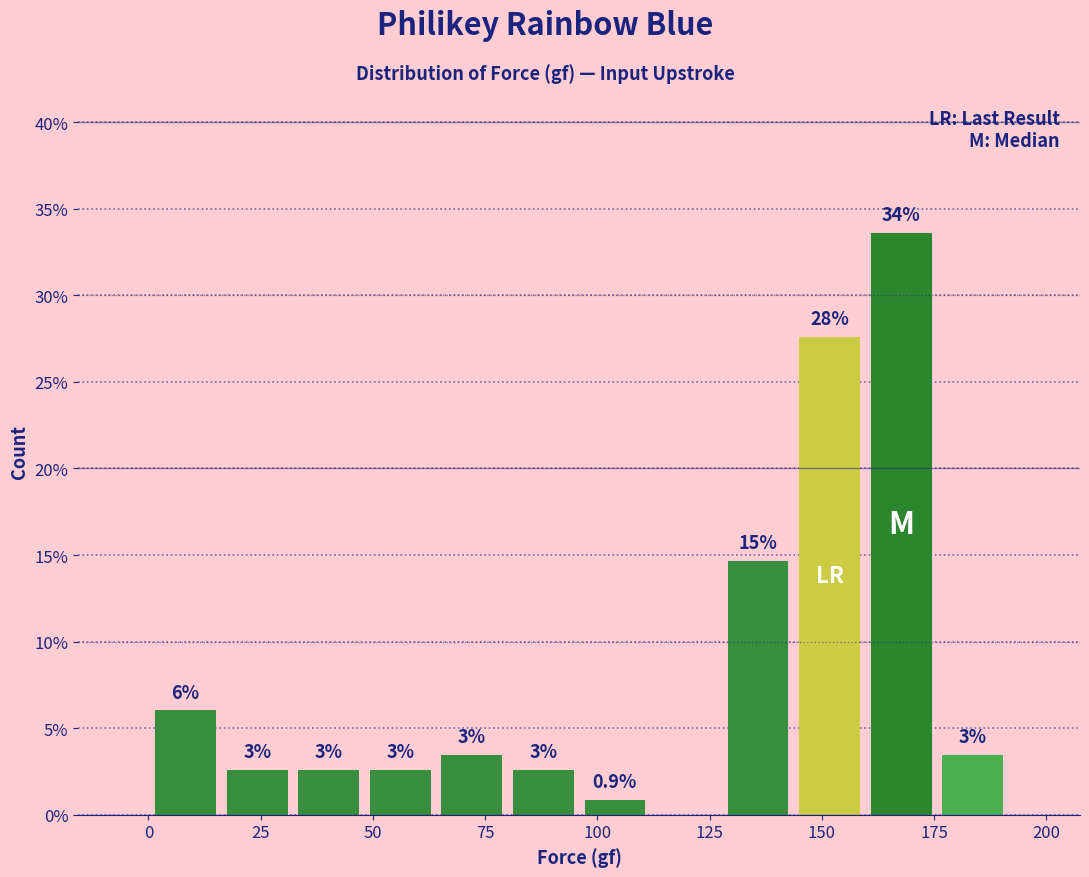

Around what value on the x-axis is the tallest bar? Give the approximate position of its centre, as read against the axis.

170